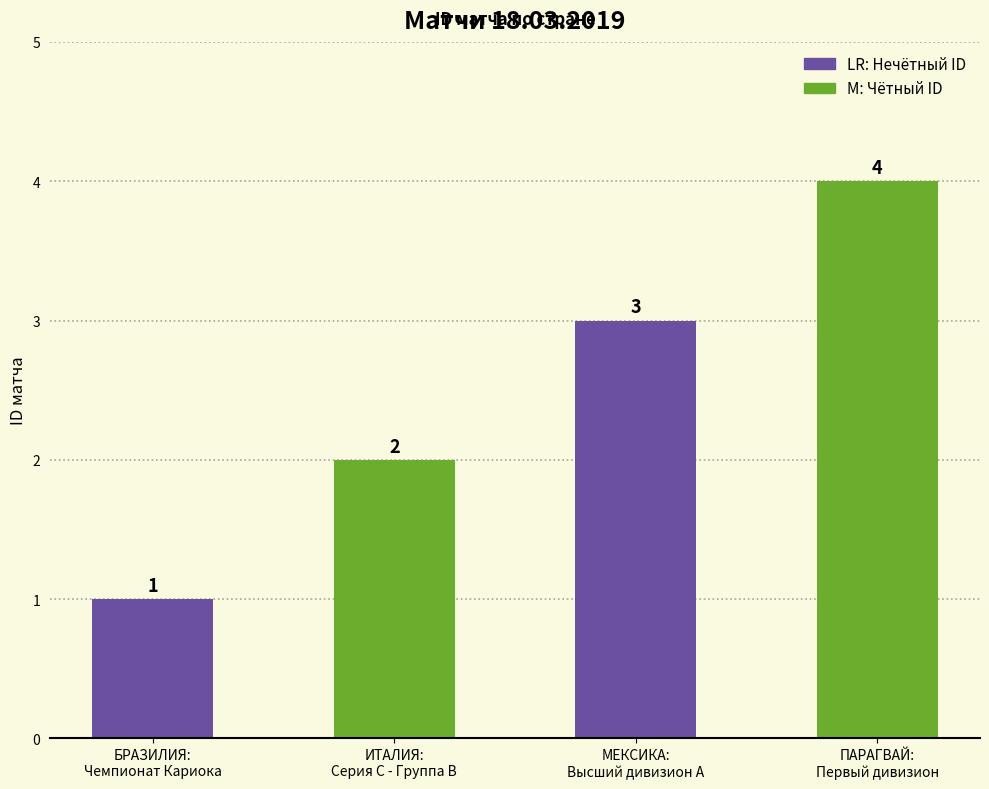

Are the bars grouped side by side (vs. stacked)?

No